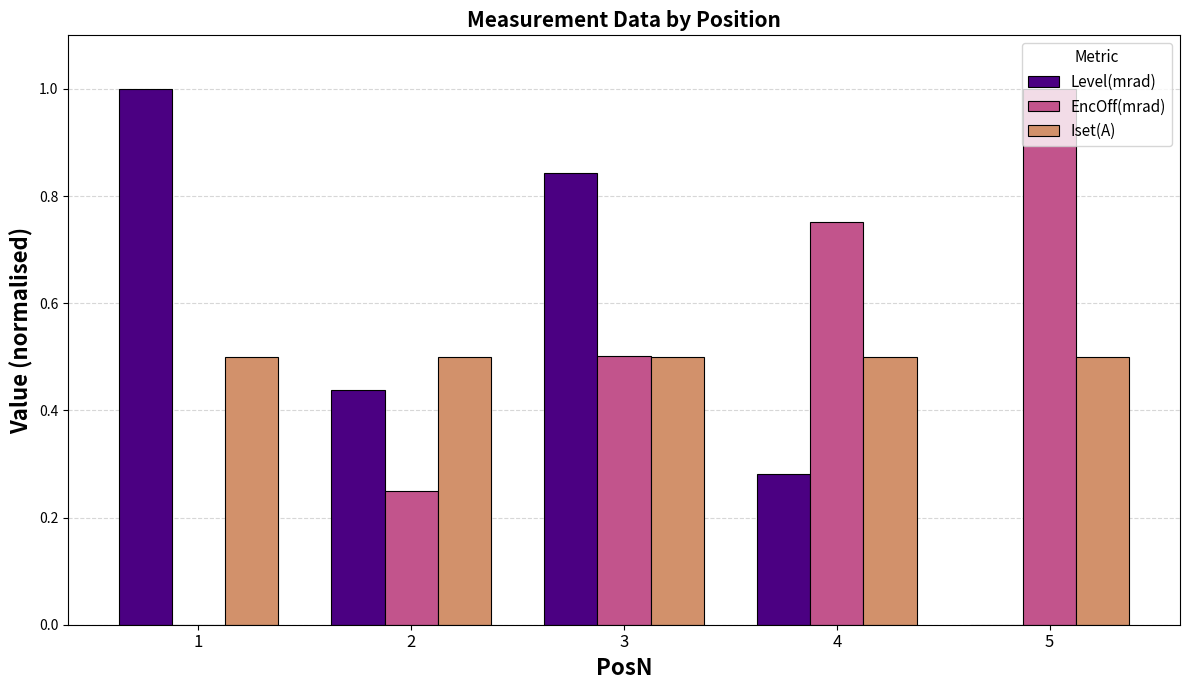

The Iset(A) series shows 0.3 at 2. True or false?

False